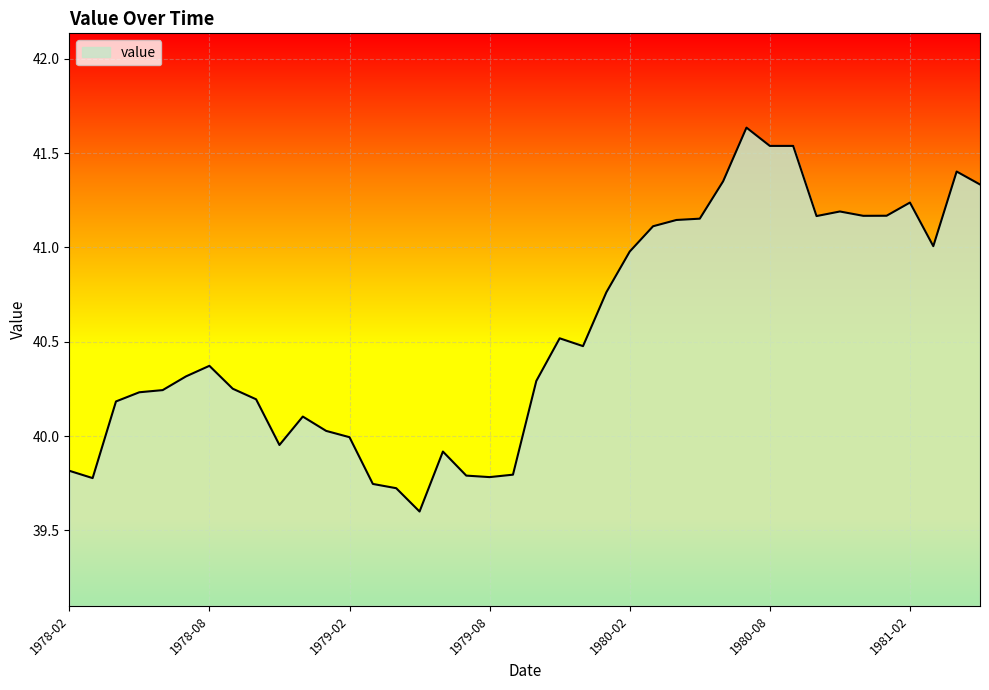

What is the minimum value shown in the chart?

39.6